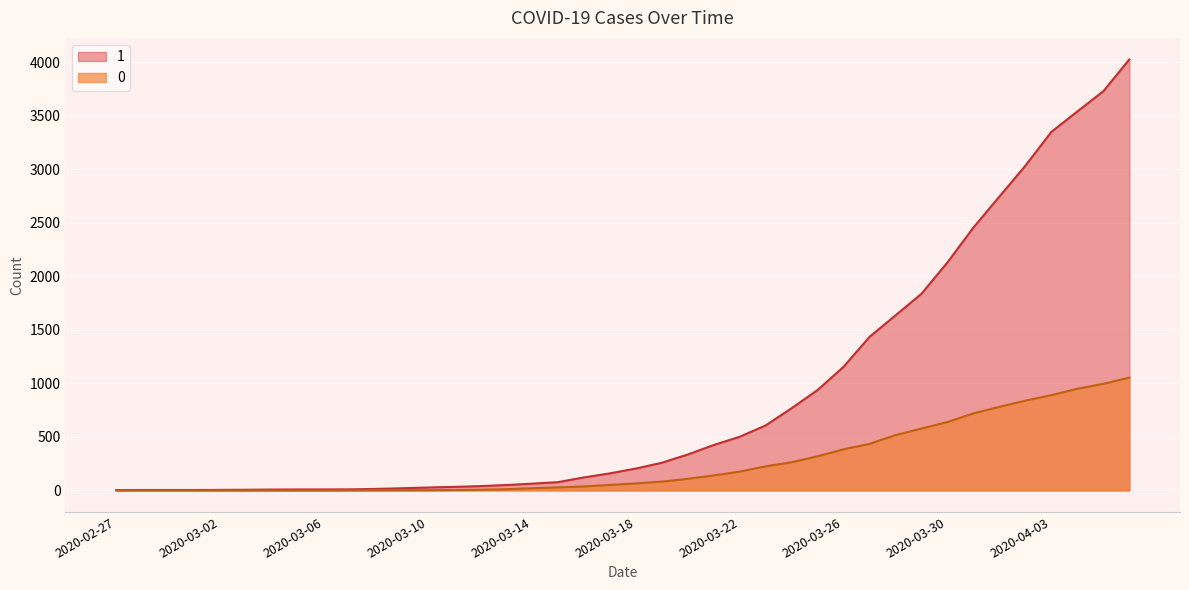

What is the maximum value for 0?

1054